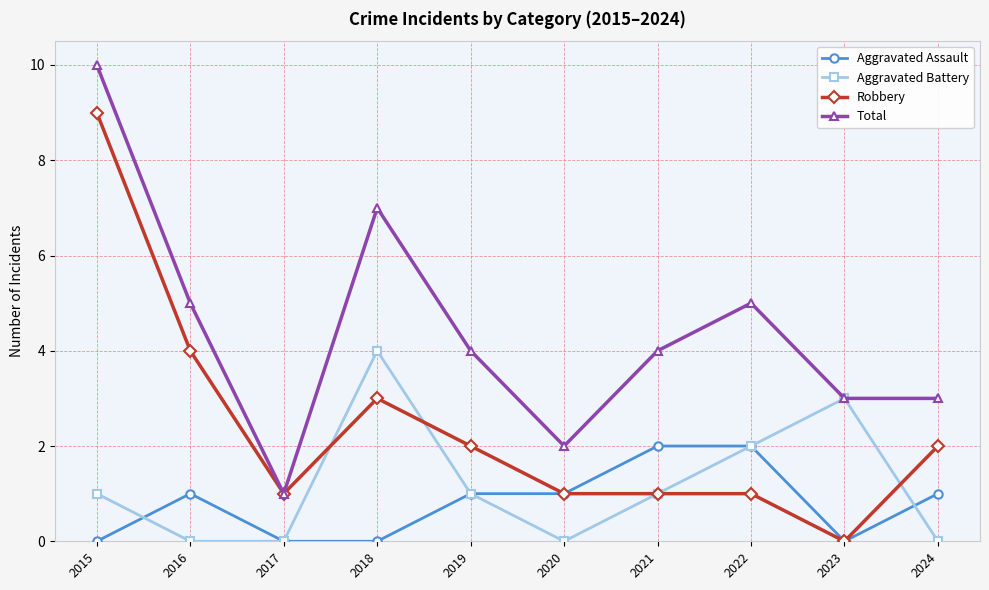

At which category does Robbery reach its first local valley?

2017